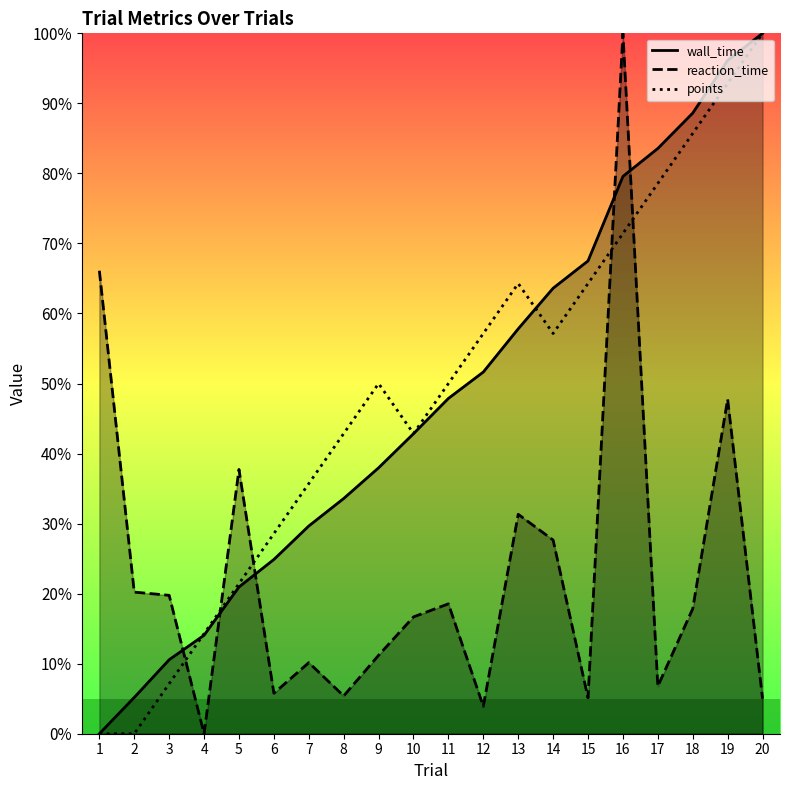

Where do wall_time and reaction_time first cross each other?

3 and 4